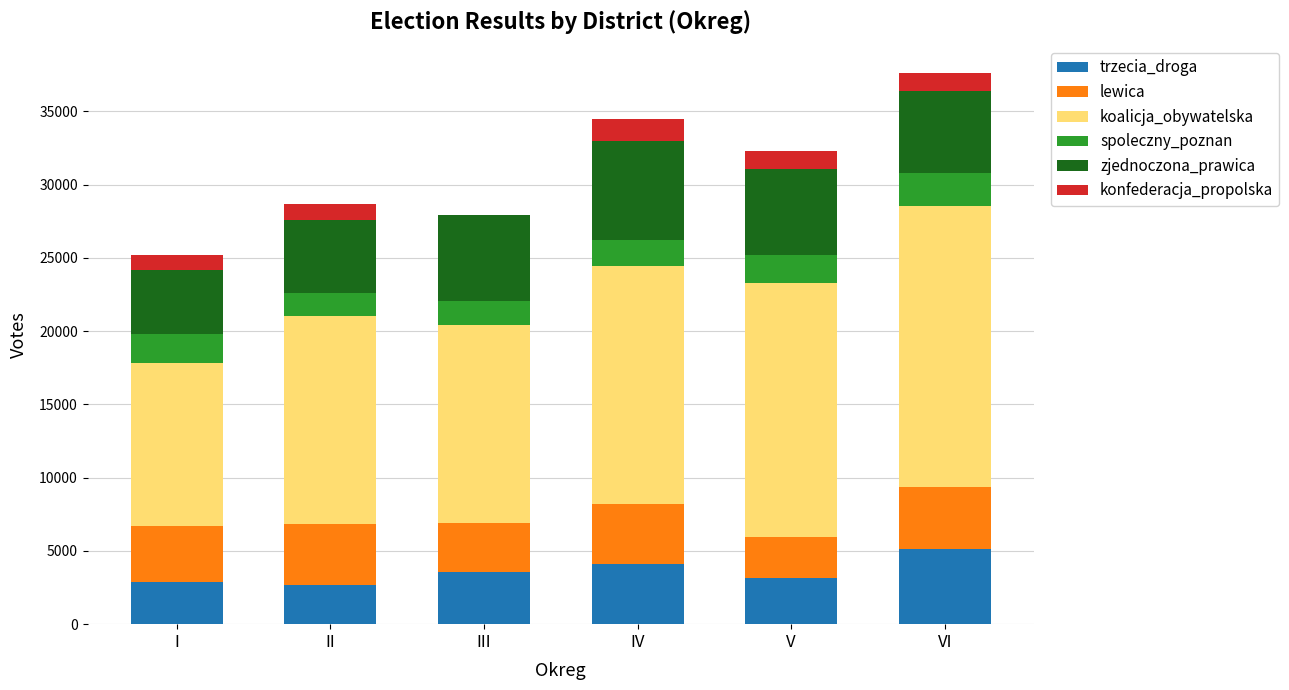

What is the total value across all series at IV?

34497